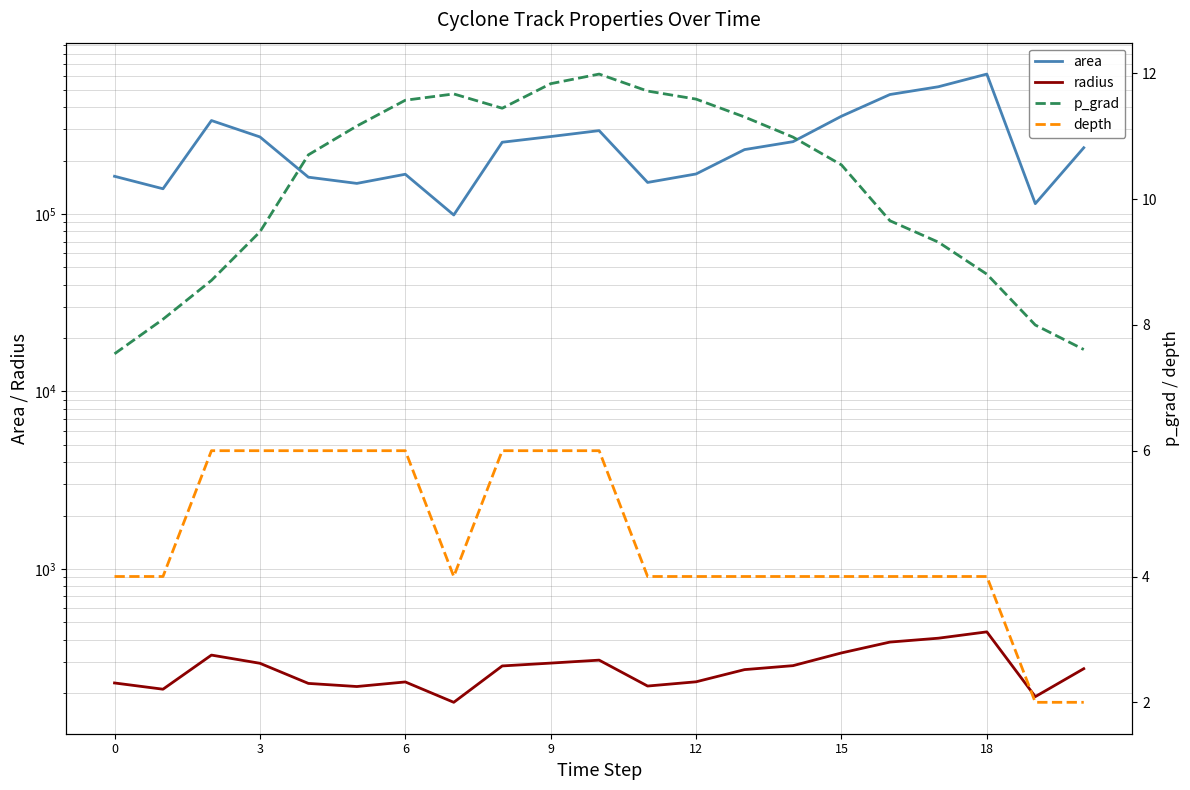

What is the smallest value displayed?

2.0